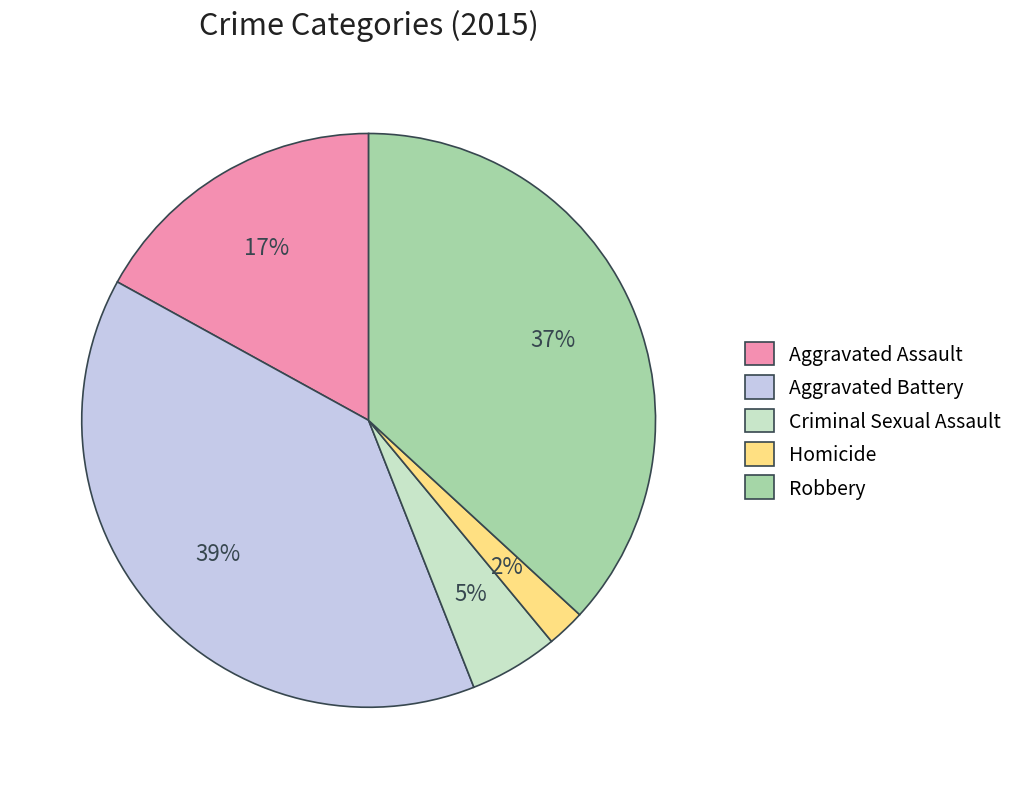

Which category has the smallest portion of the pie?

Homicide